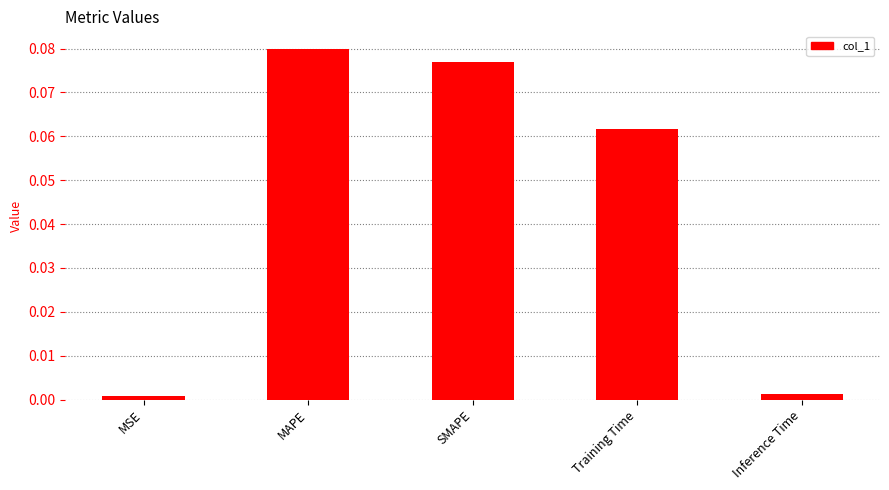

Does the chart contain any negative values?

No